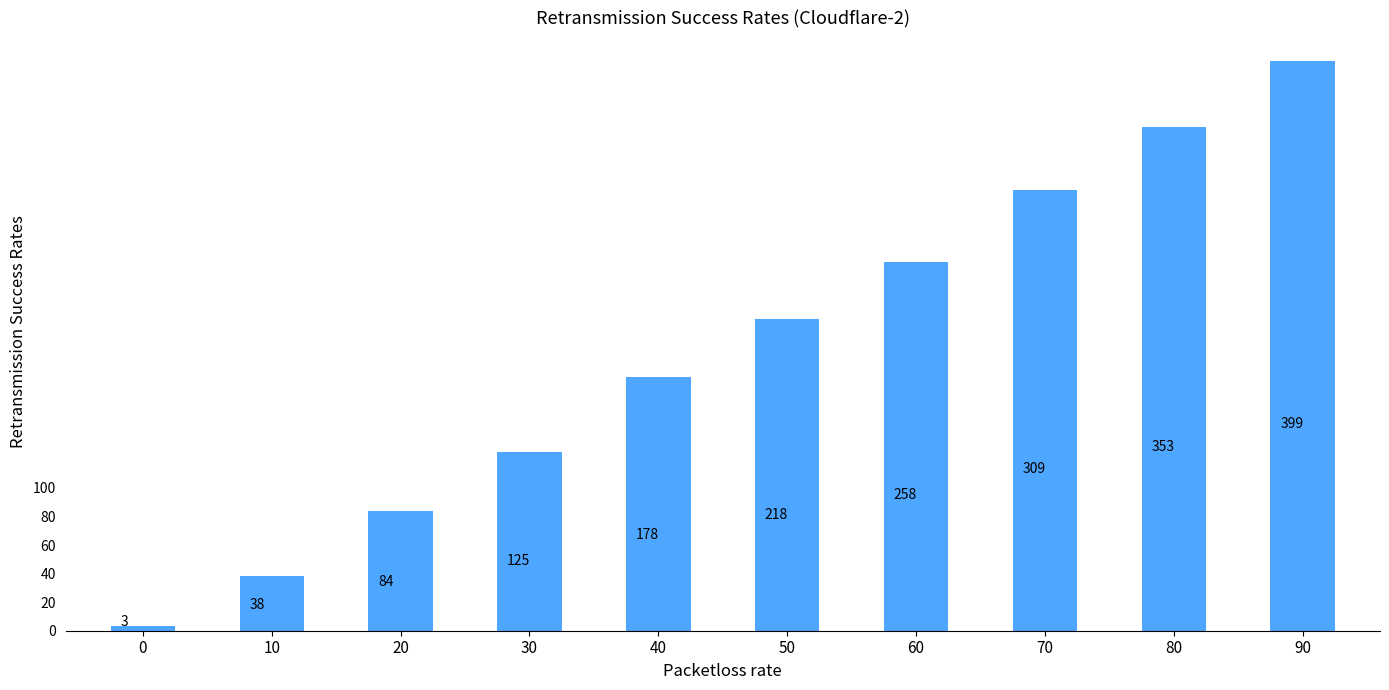

Where is the data nearest to the value 201?

50